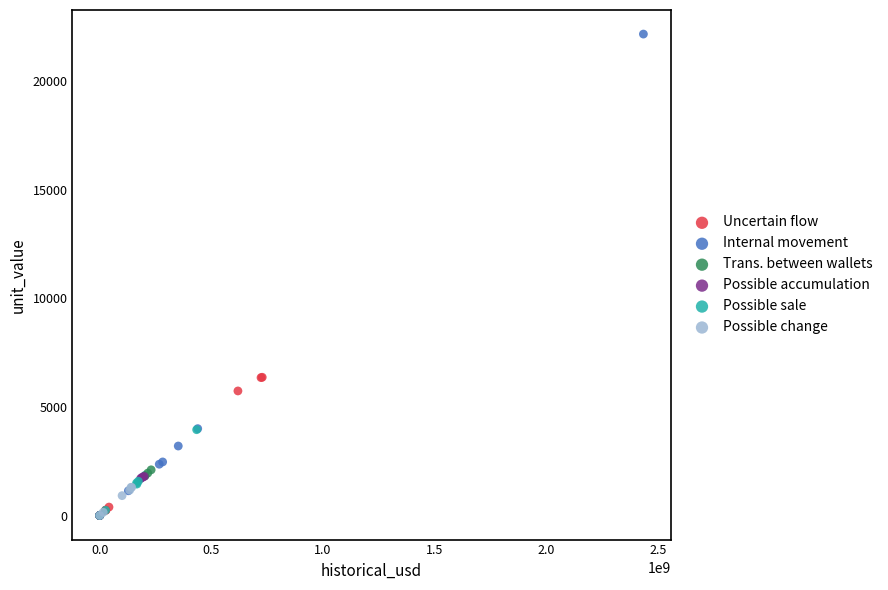

Which series contains the highest Y value?

Internal movement